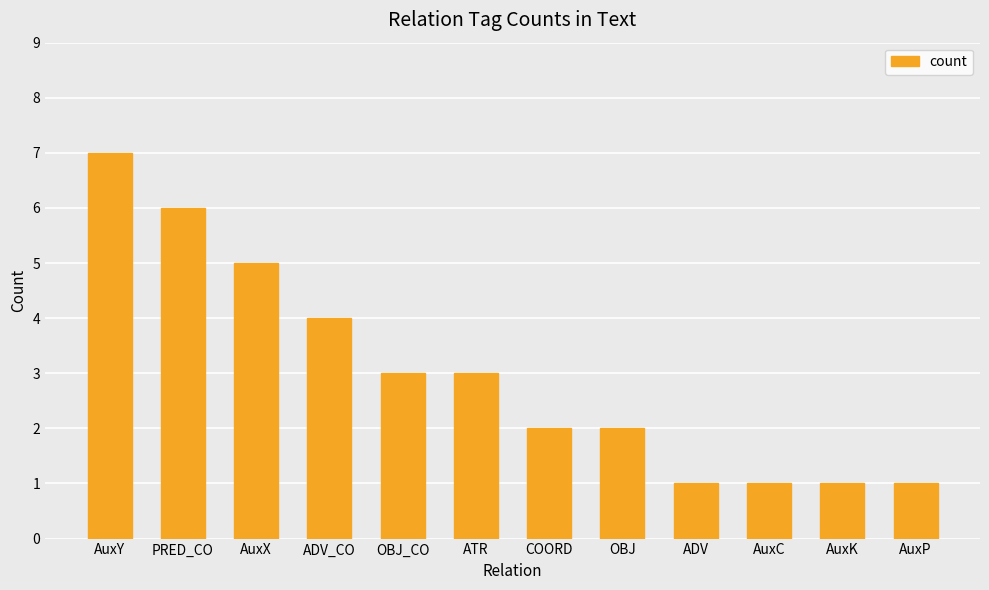

What is the greatest value displayed?

7